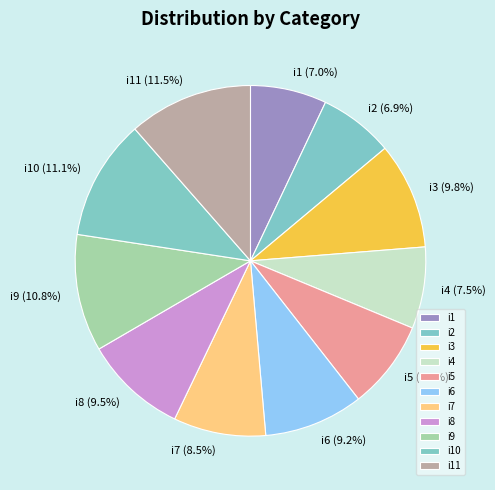

Does i8 account for over 50% of the chart?

No